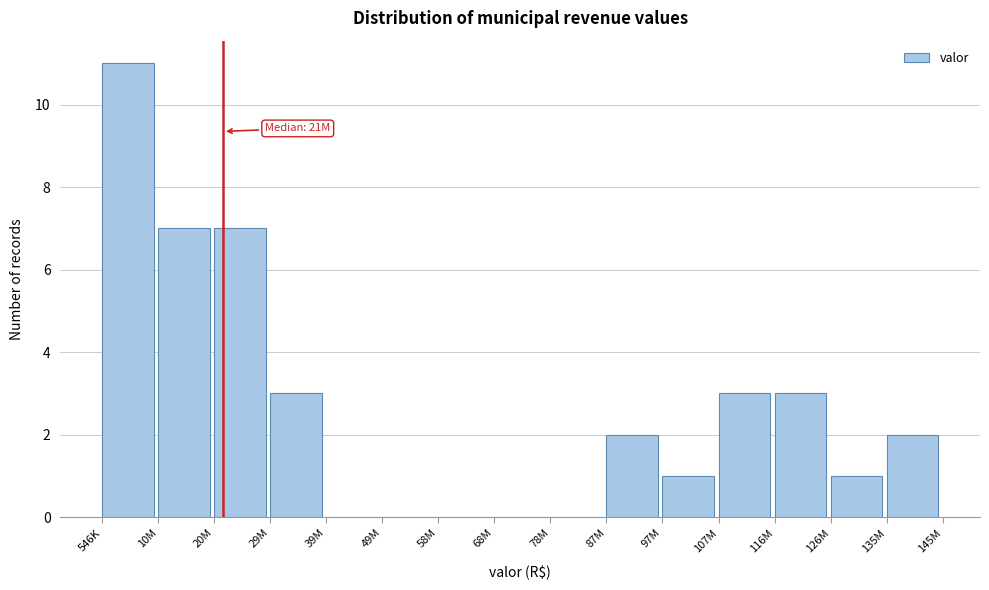

Reading left to right, what are all the values shown in this chart?

546K=11	10M=7	20M=7	29M=3	39M=0	49M=0	58M=0	68M=0	78M=0	87M=2	97M=1	107M=3	116M=3	126M=1	135M=2